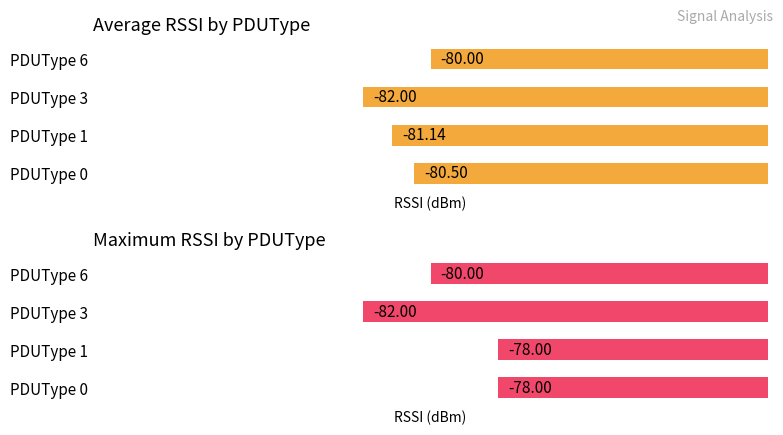

What is the approximate value of Average RSSI at PDUType 1?

-81.1